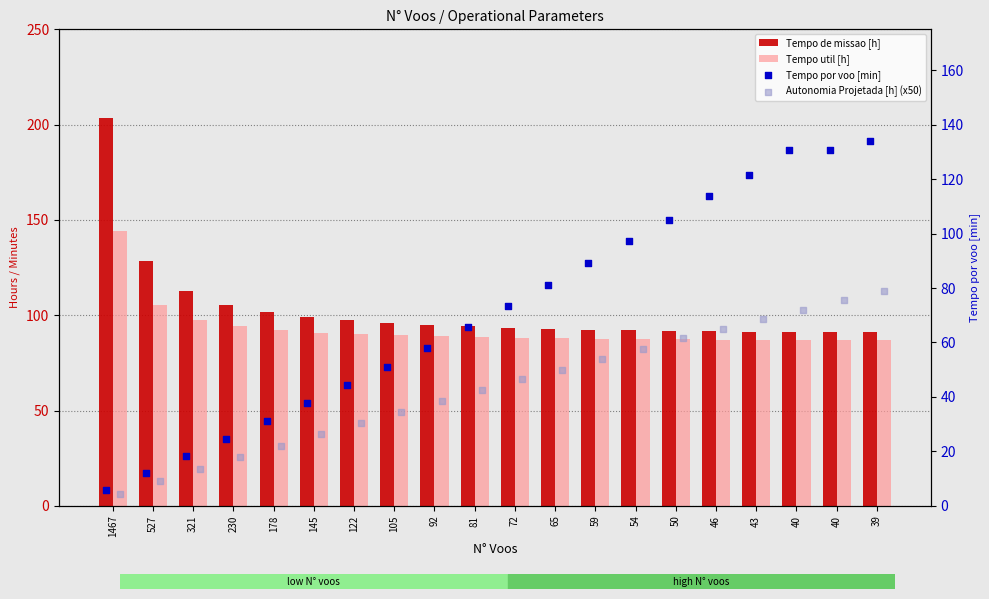

What is the total value across all series at 39?

390.8